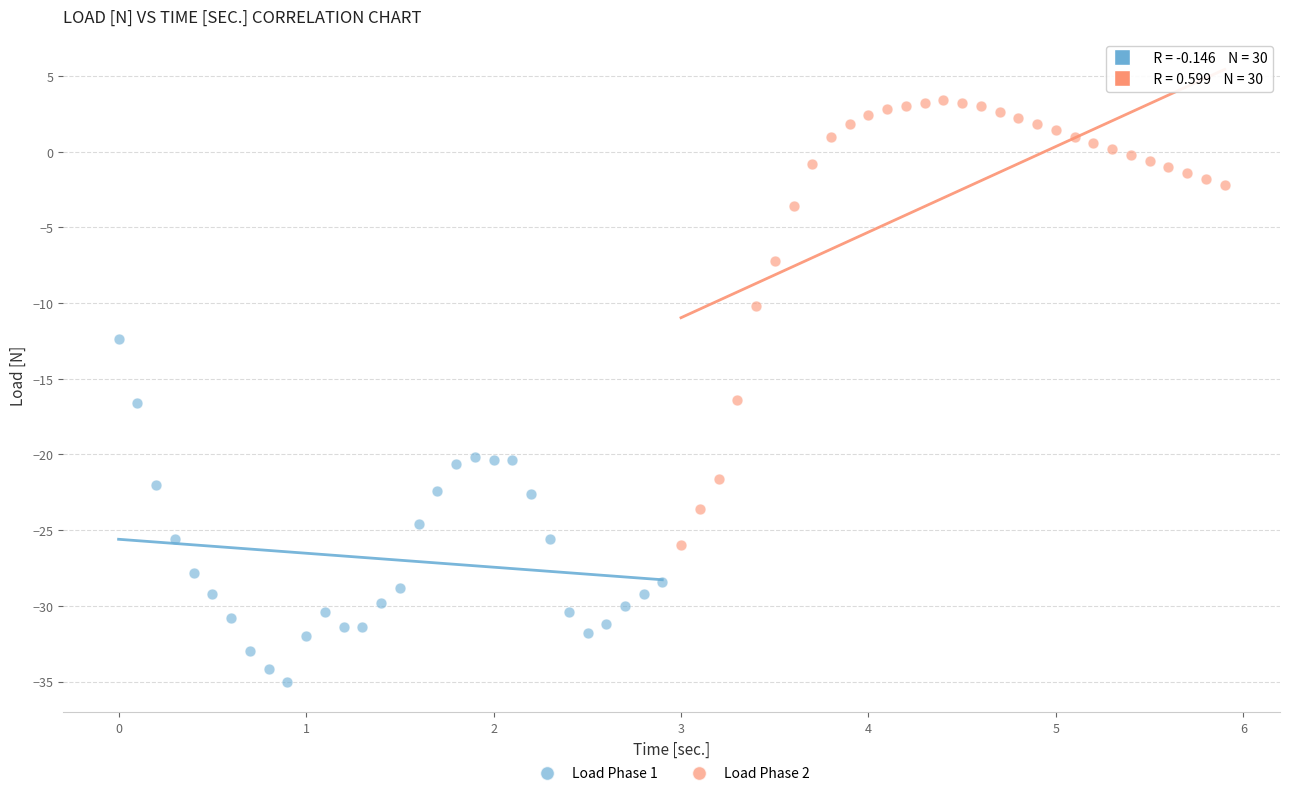

Which series contains the lowest Y value?

Load Phase 1